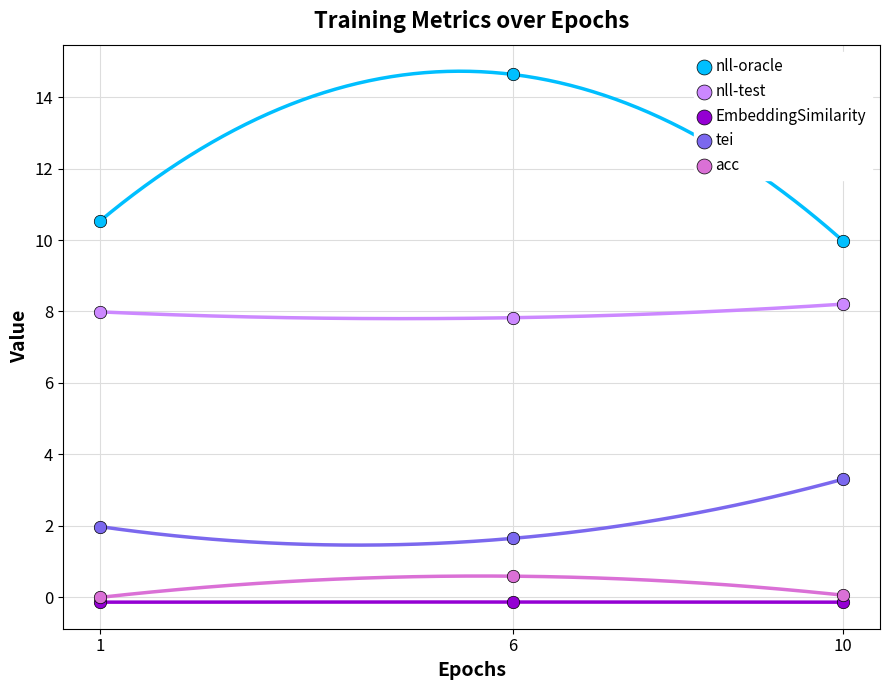

Which series has the widest spread of Y values?

nll-oracle